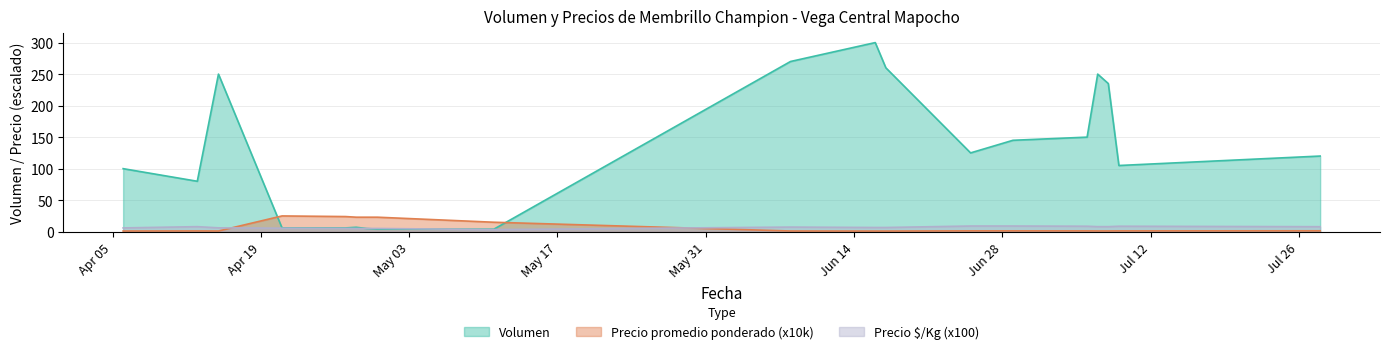

At how many categories does at least one series exceed 186?

6